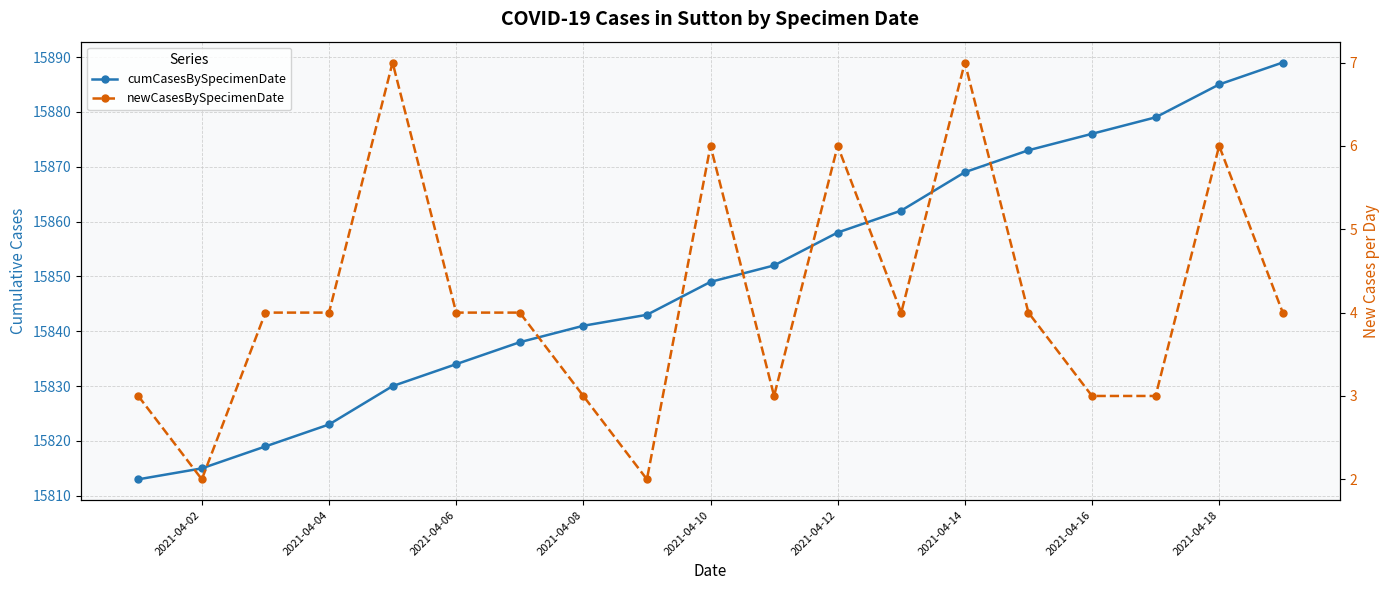

Reading right to left, extract all data points from this chart.

cumCasesBySpecimenDate: 15889	15885	15879	15876	15873	15869	15862	15858	15852	15849	15843	15841	15838	15834	15830	15823	15819	15815	15813
newCasesBySpecimenDate: 4	6	3	3	4	7	4	6	3	6	2	3	4	4	7	4	4	2	3